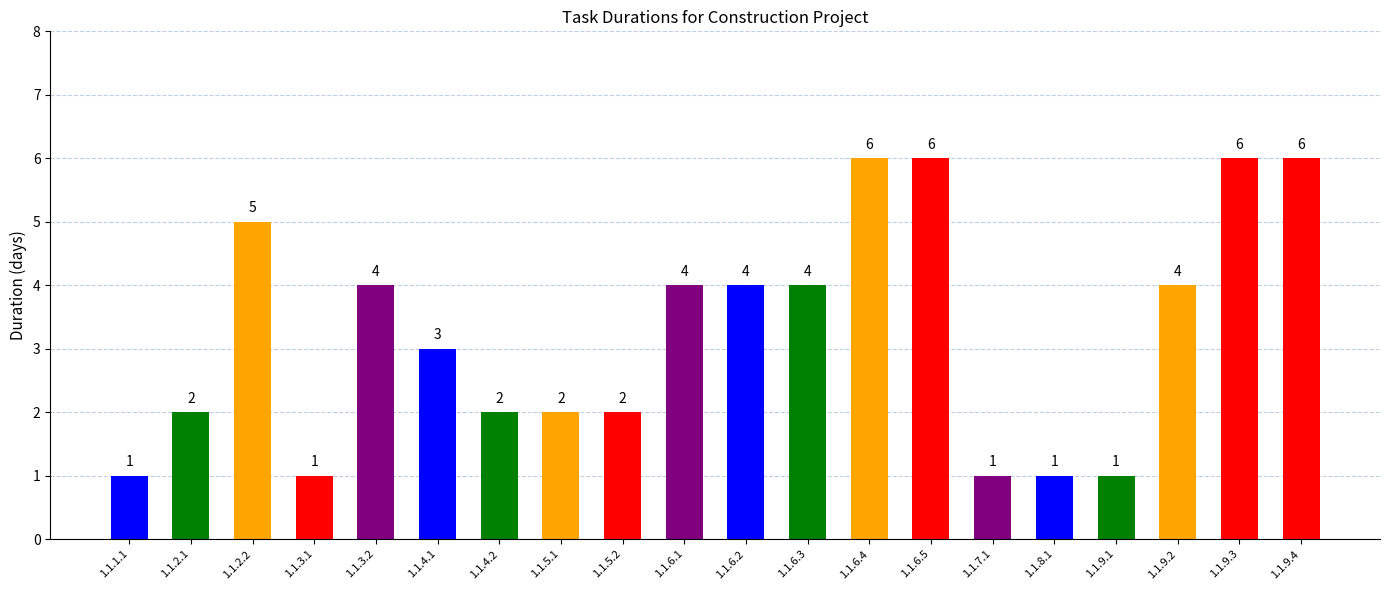

What is the greatest value displayed?

6